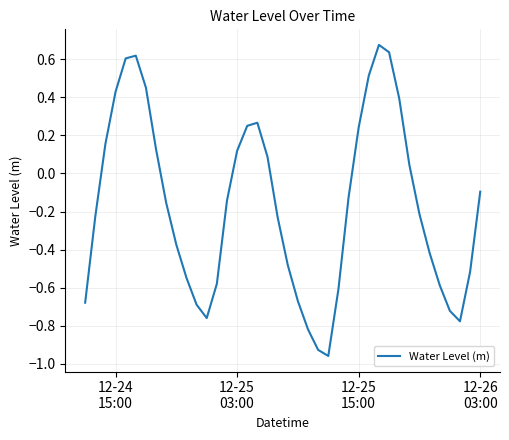

What is the difference between the maximum and minimum values?

1.6